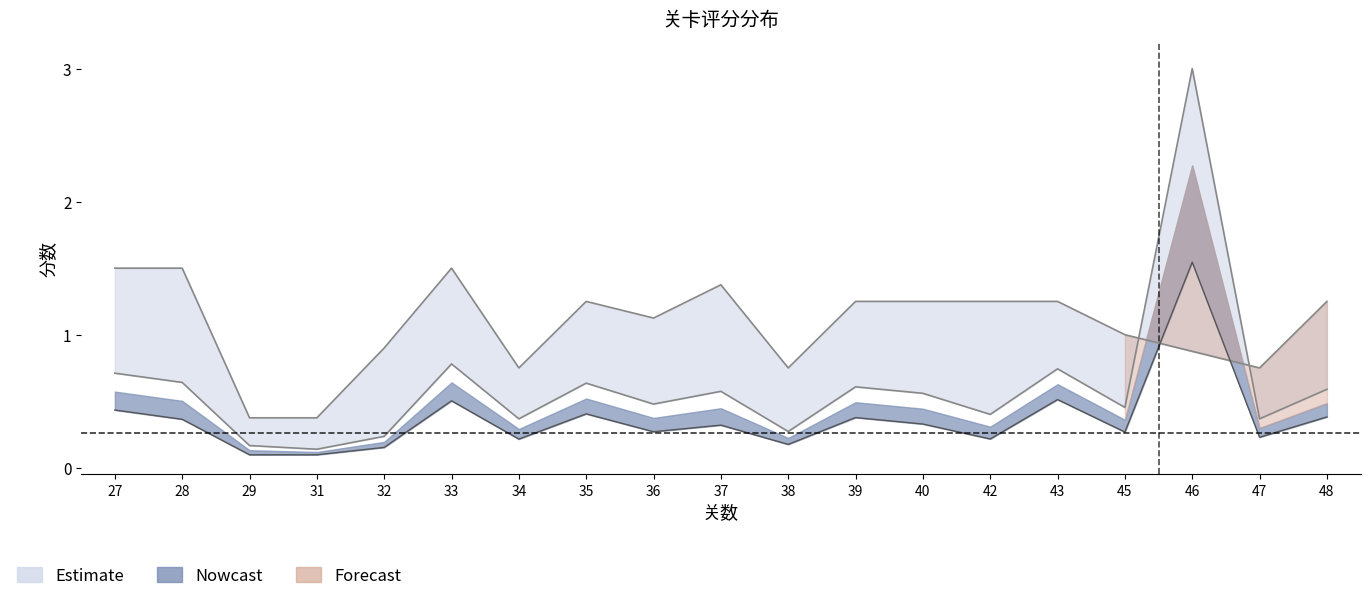

Is it true that 步数 equals 0.3 at 43?

False